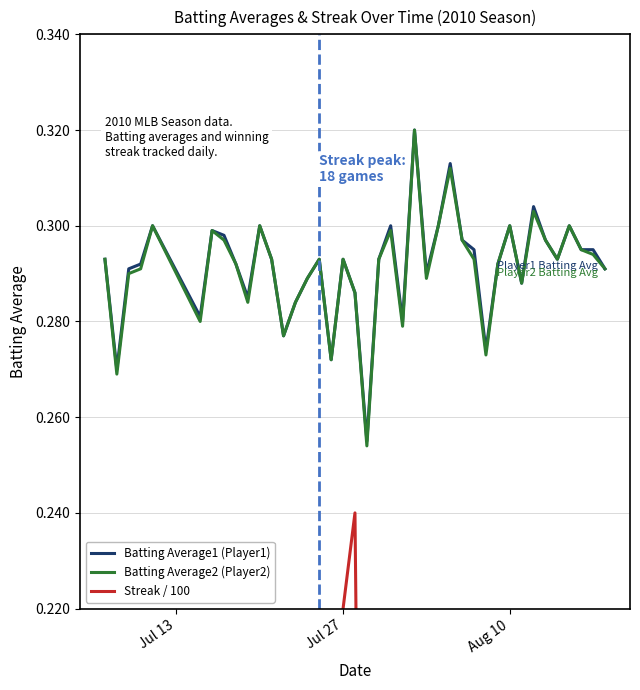

In Streak / 100, how many points are higher than both neighbors (excluding endpoints)?

8